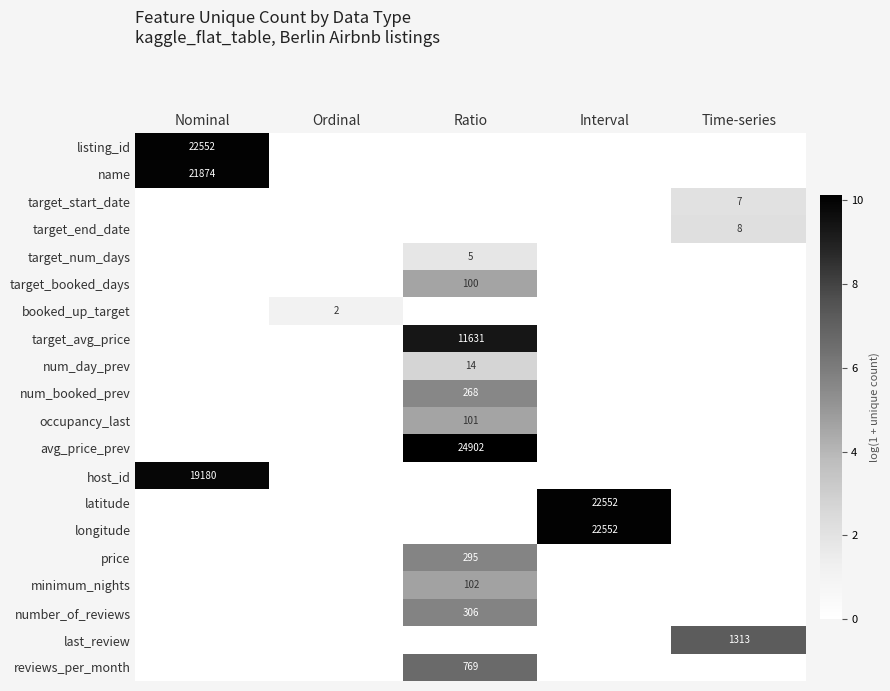

Is it true that latitude equals 22552 at Interval?

True